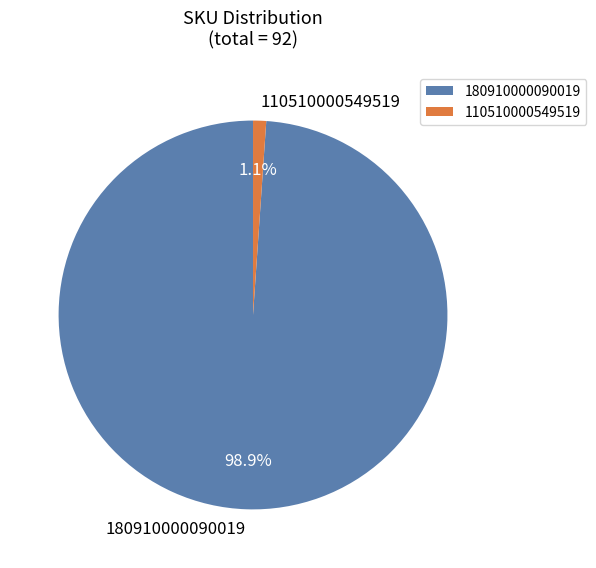

Which has a higher value, 180910000090019 or 110510000549519?

180910000090019